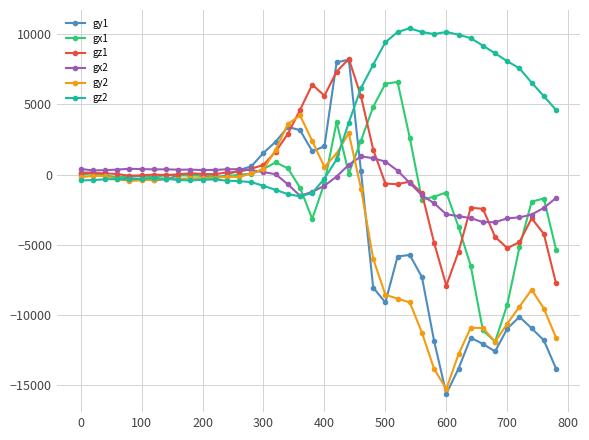

Which series has the largest total across all categories?

gz2